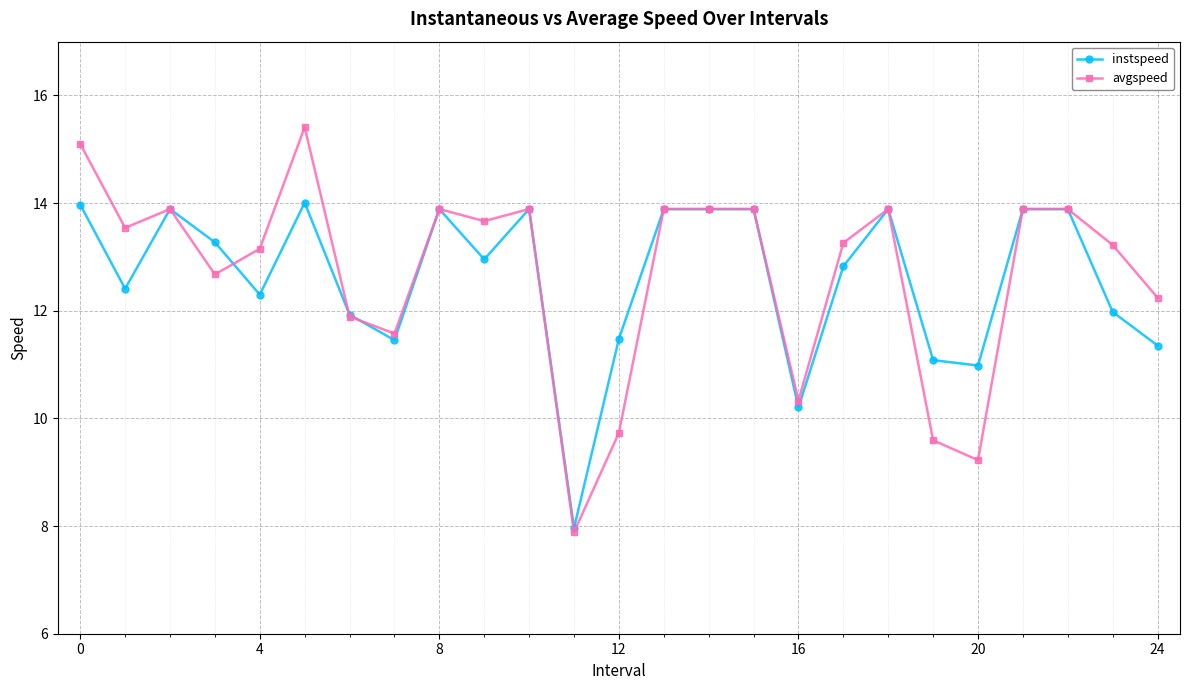

Rank the series by their maximum value, from highest to lowest.

avgspeed, instspeed